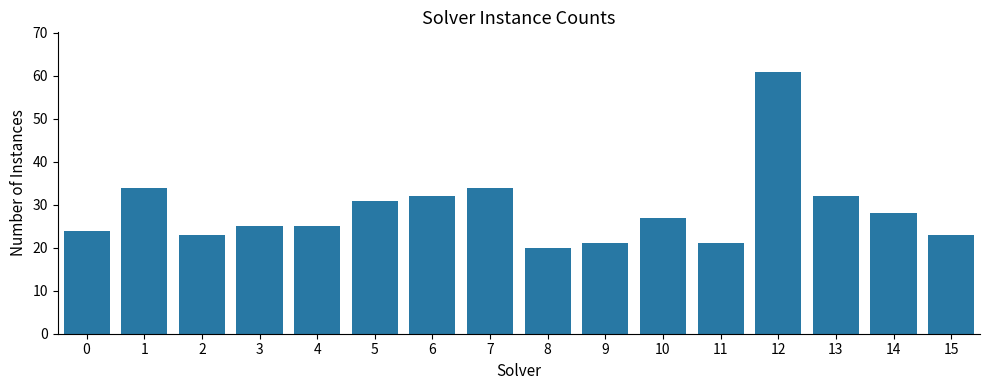

What is the ratio of the value at 10 to the value at 2?

1.2